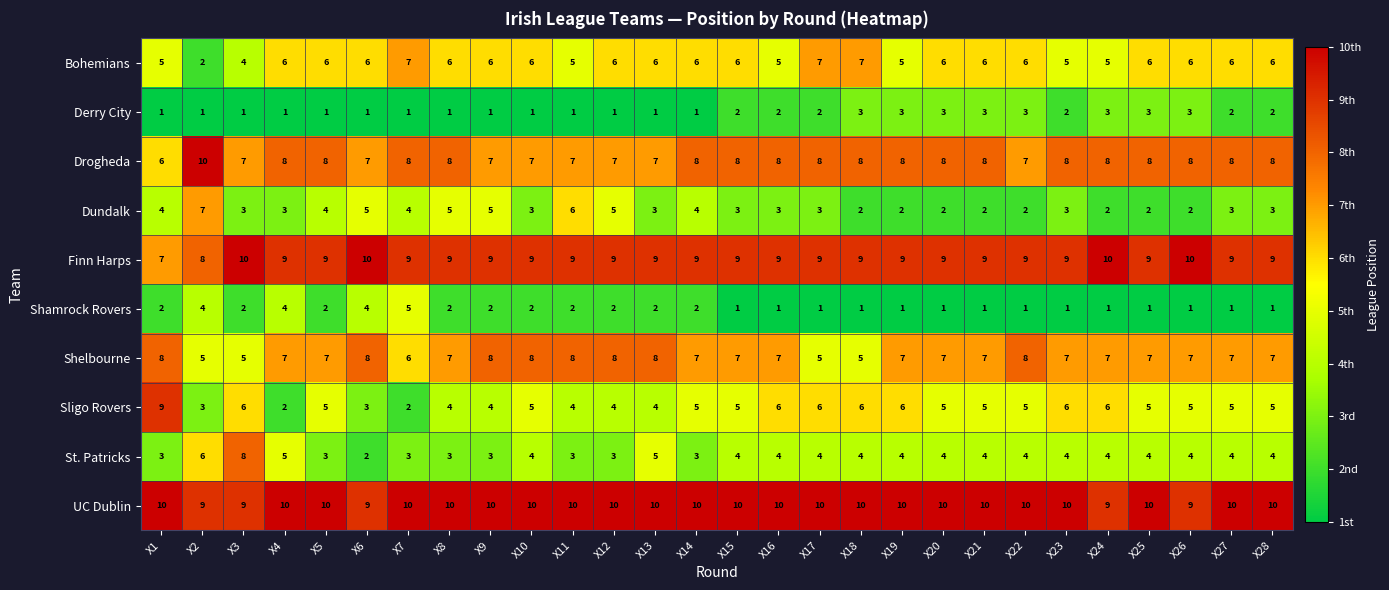

Which series has the widest spread of values?

Sligo Rovers